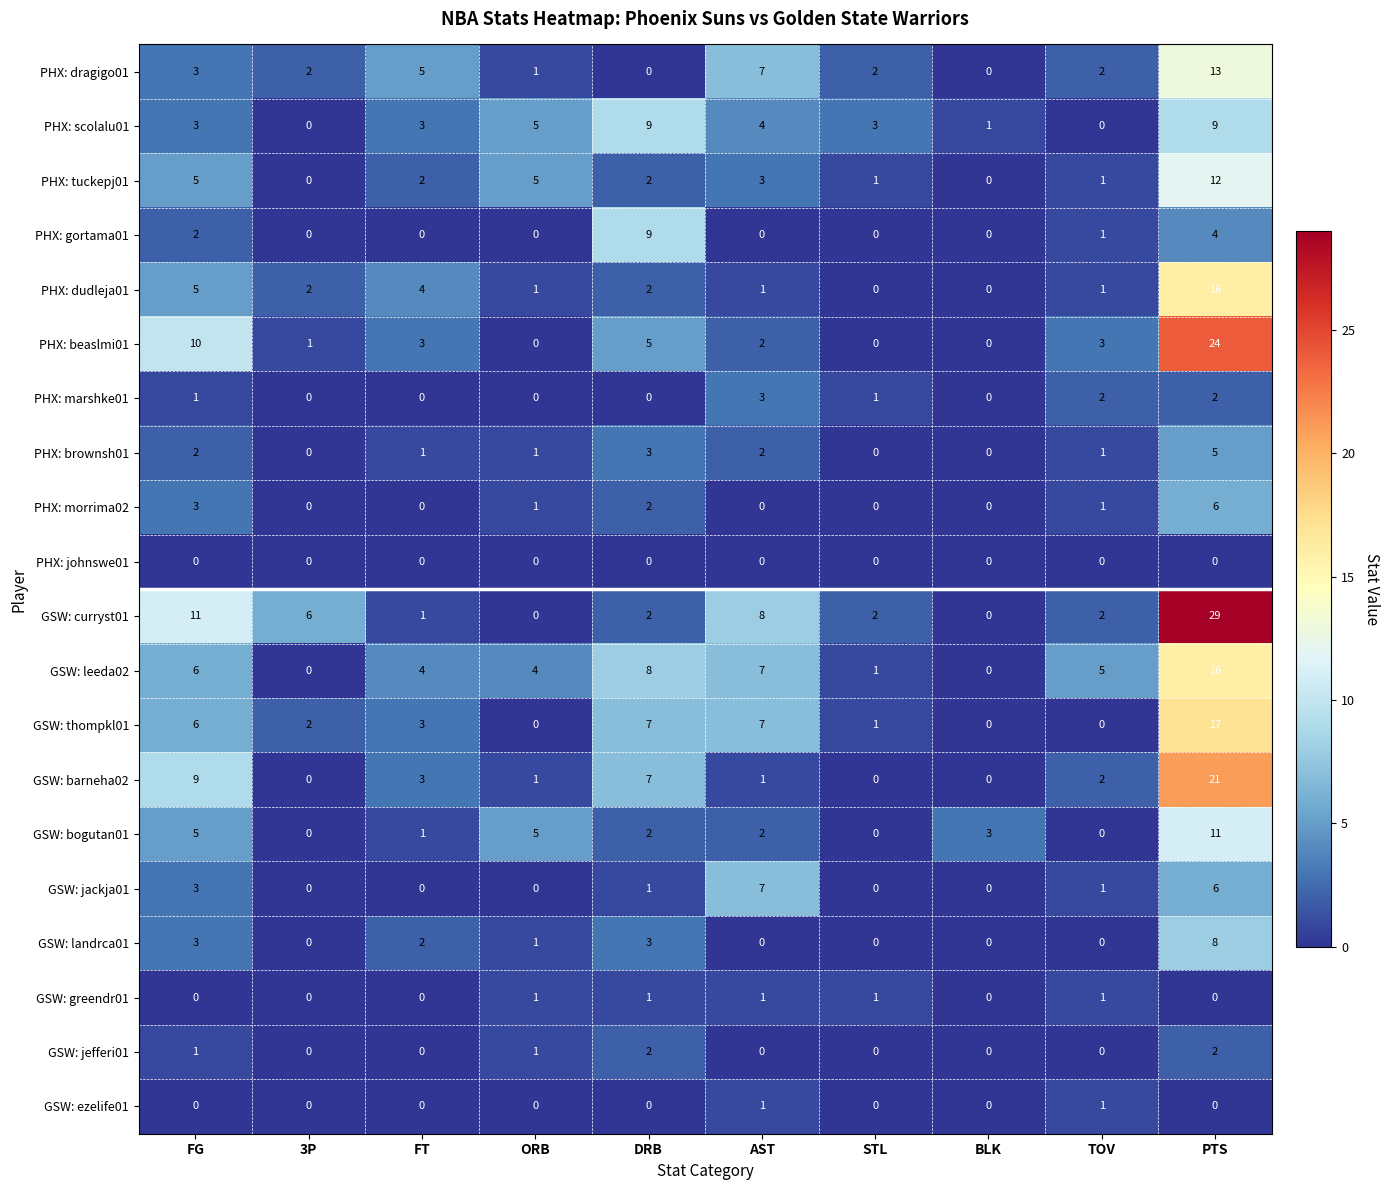

What value does the GSW: leeda02 series have at PTS?

16